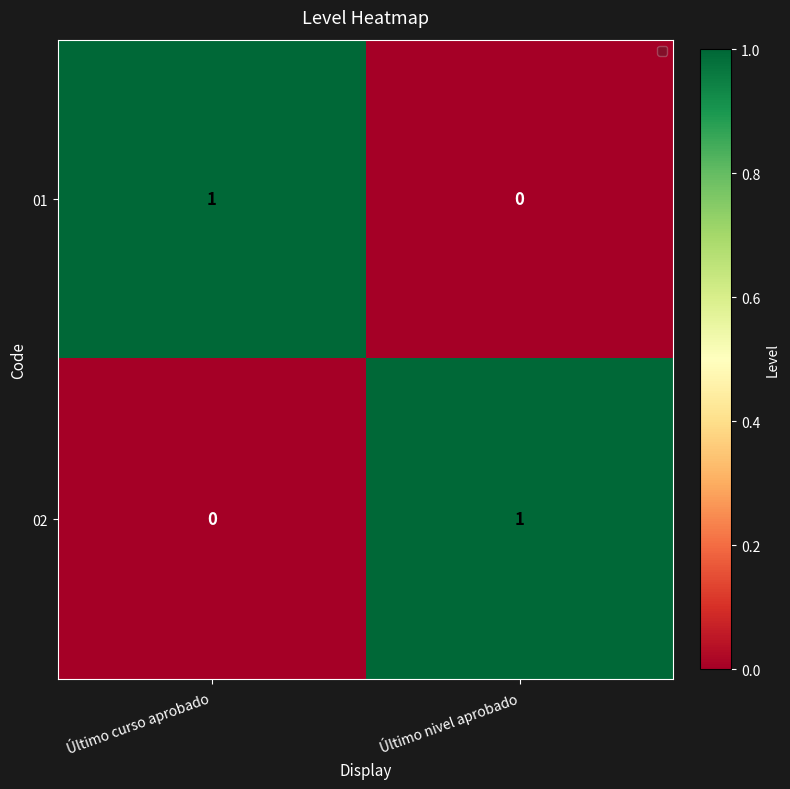

Rank the categories by 01 value from lowest to highest.

Último nivel aprobado, Último curso aprobado